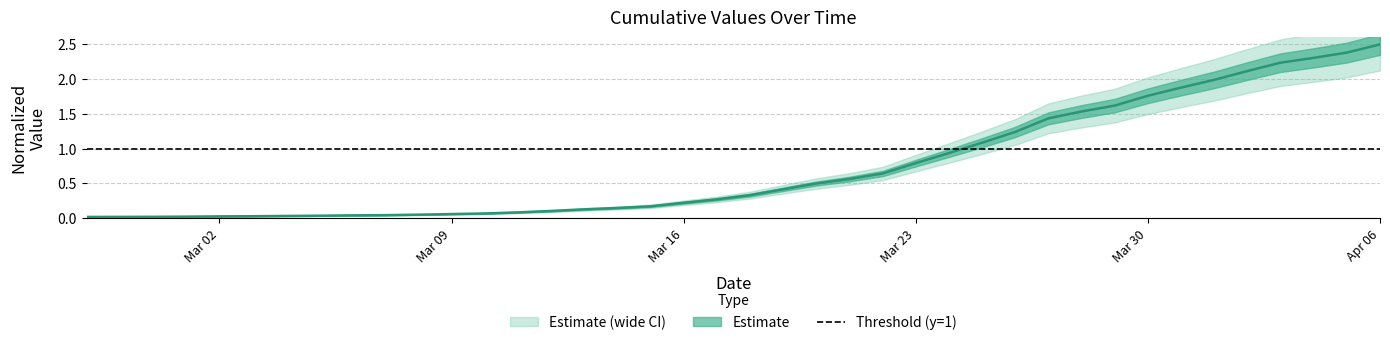

Rank the categories by value from lowest to highest.

2020-02-27, 2020-02-28, 2020-02-29, 2020-03-01, 2020-03-02, 2020-03-03, 2020-03-04, 2020-03-05, 2020-03-06, 2020-03-07, 2020-03-08, 2020-03-09, 2020-03-10, 2020-03-11, 2020-03-12, 2020-03-13, 2020-03-14, 2020-03-15, 2020-03-16, 2020-03-17, 2020-03-18, 2020-03-19, 2020-03-20, 2020-03-21, 2020-03-22, 2020-03-23, 2020-03-24, 2020-03-25, 2020-03-26, 2020-03-27, 2020-03-28, 2020-03-29, 2020-03-30, 2020-03-31, 2020-04-01, 2020-04-02, 2020-04-03, 2020-04-04, 2020-04-05, 2020-04-06